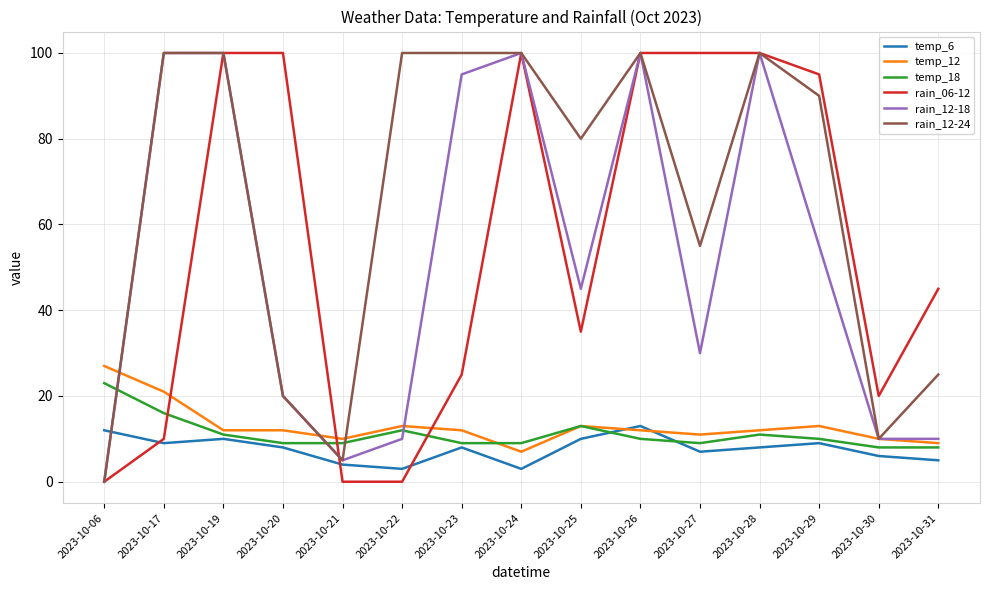

True or false: temp_18 and rain_12-18 cross at least once.

True